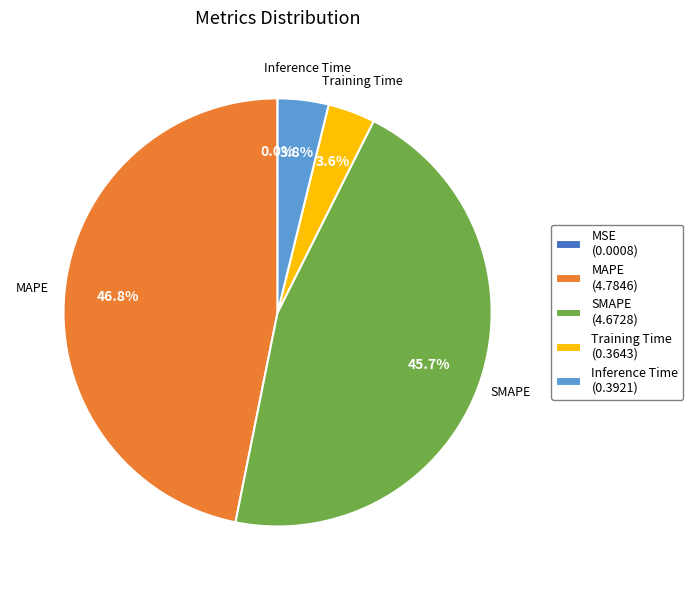

What is the largest slice in the pie chart?

MAPE